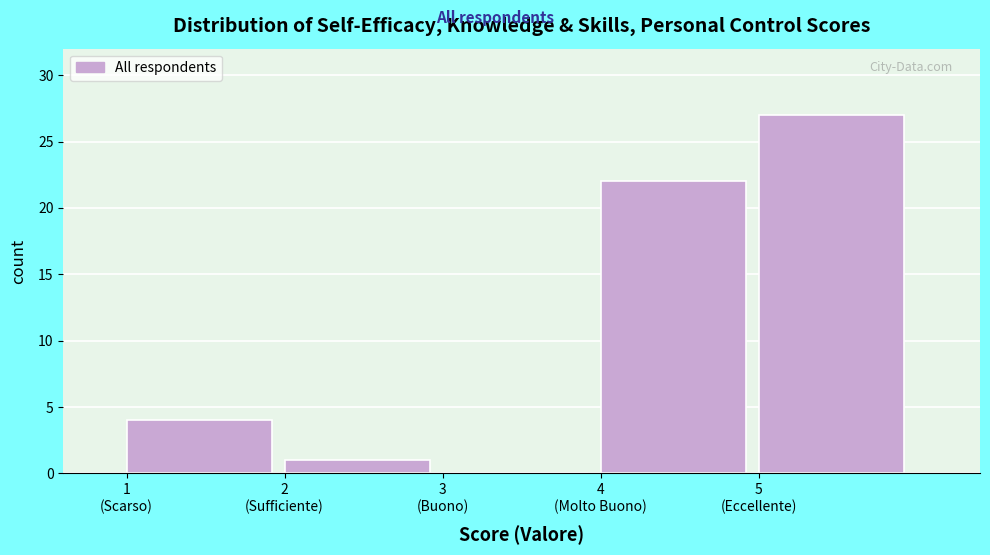

What is the sum of all values?

54